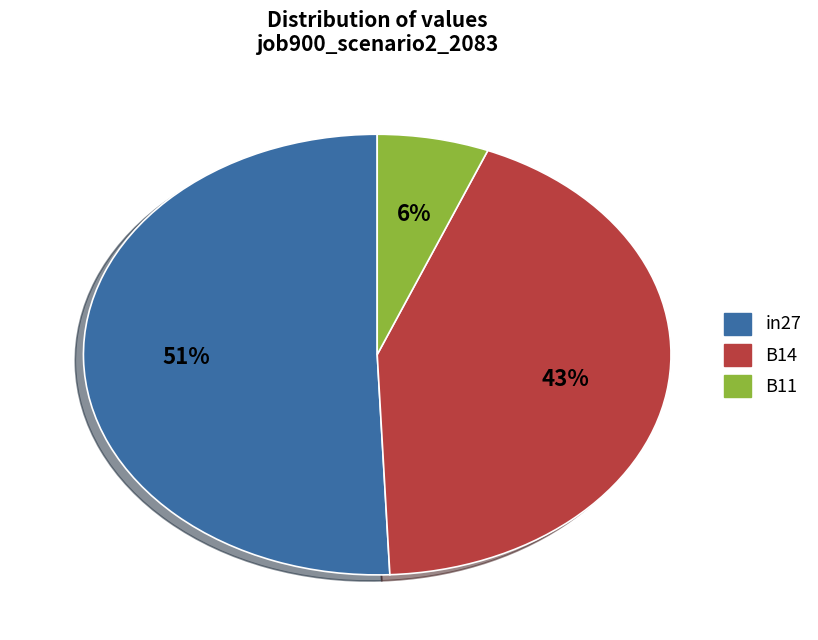

Rank the categories by value from highest to lowest.

in27, B14, B11